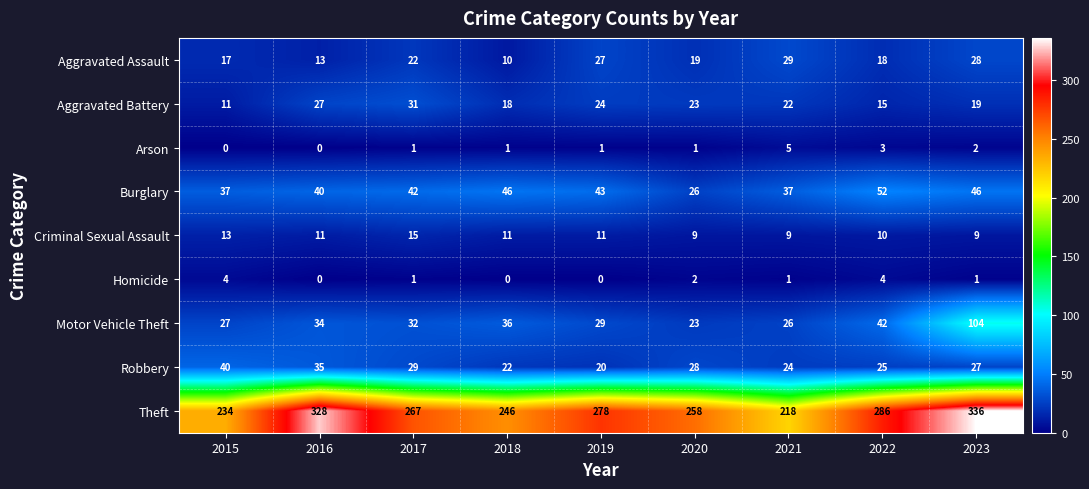

Is it true that Homicide equals 2 at 2023?

False